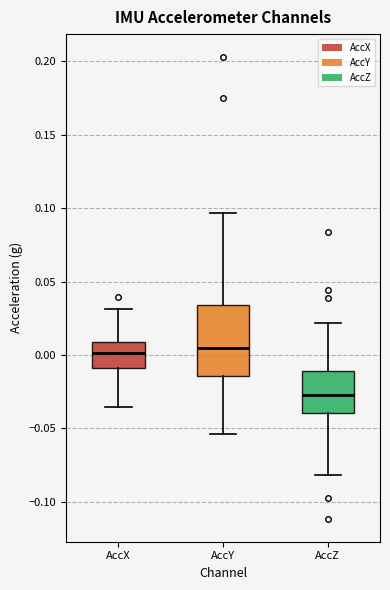

Reading left to right, read every box against the y-axis: the position of its median line, the range the box covers, and the ends of its whiskers. The values are not printed on the chart, so give them approximately, as read against the axis.

AccX: median 0.000, box -0.010 to 0.010, whiskers -0.035 to 0.030
AccY: median 0.005, box -0.015 to 0.035, whiskers -0.055 to 0.095
AccZ: median -0.025, box -0.040 to -0.010, whiskers -0.080 to 0.020